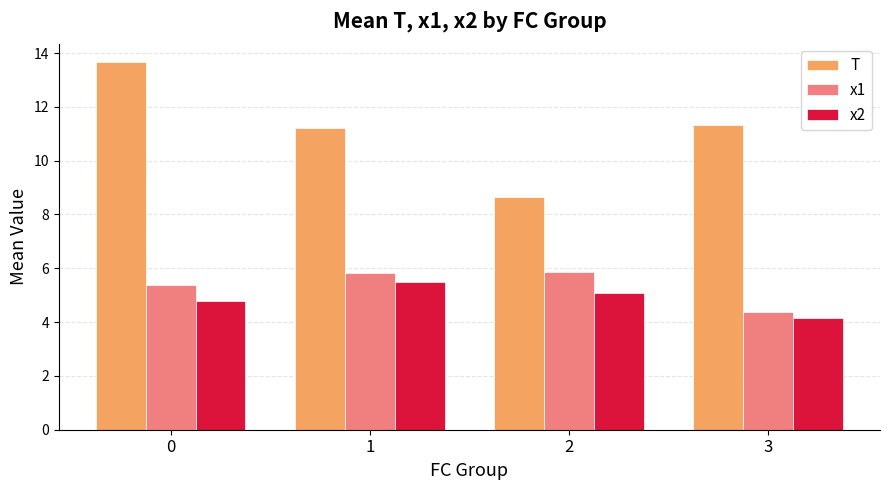

Is the value of T at 2 greater than the value of x1 at 2?

Yes